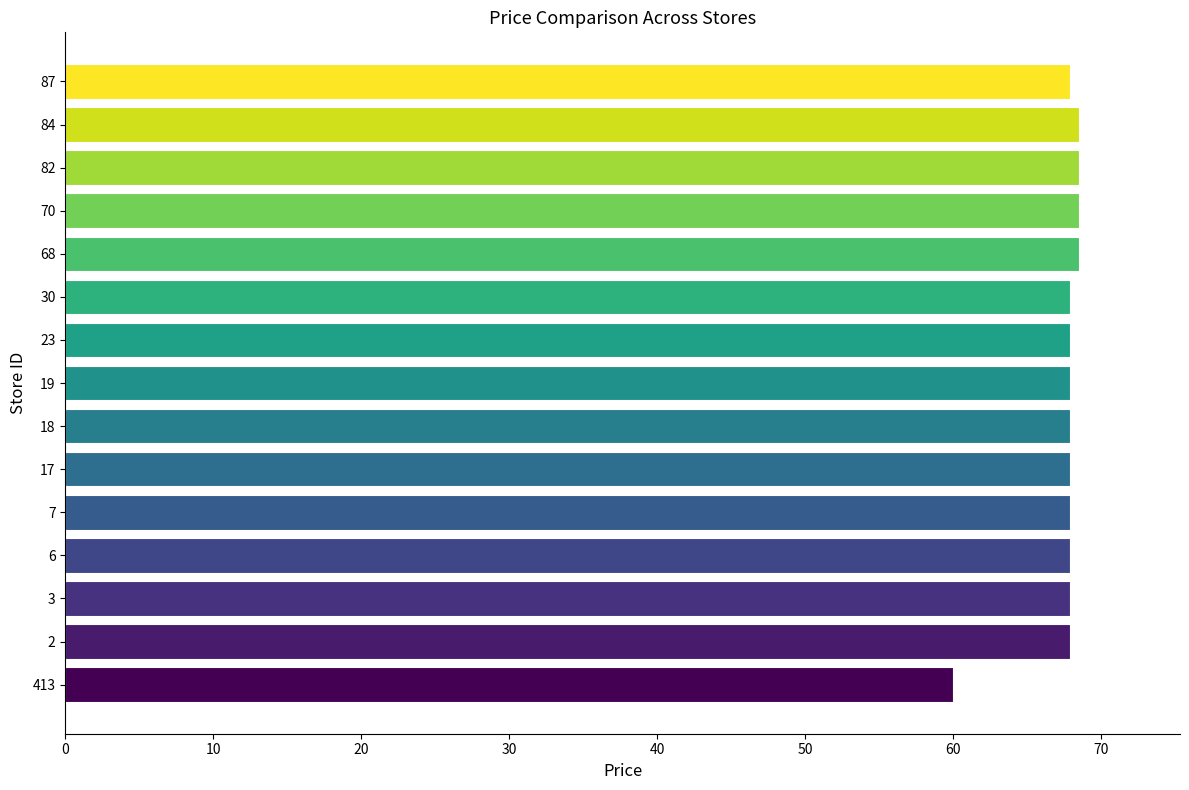

What is the maximum value shown in the chart?

68.5